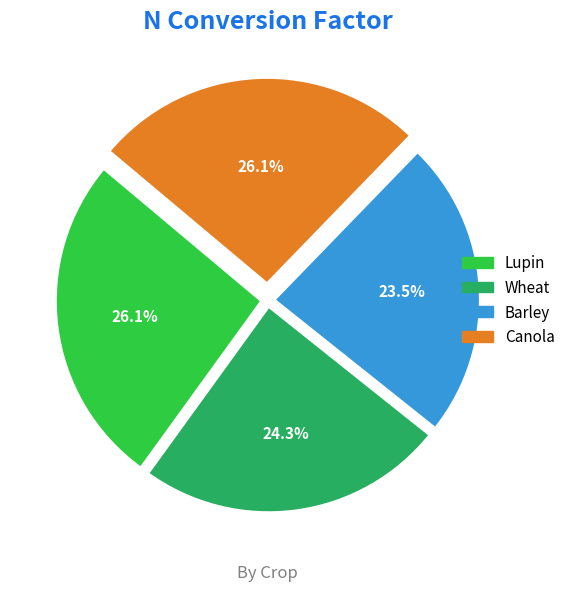

The Wheat slice represents 24% of the pie. True or false?

True